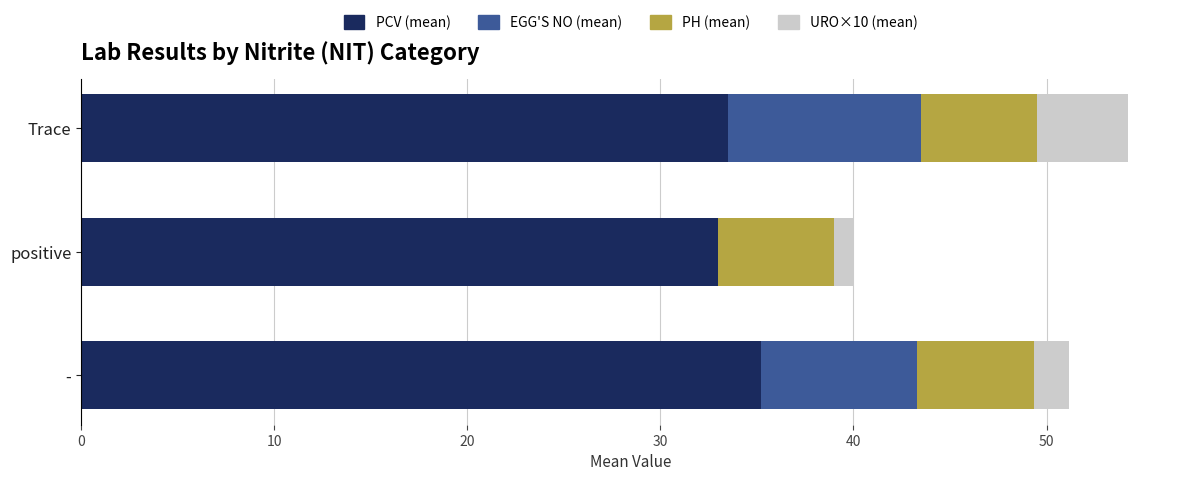

What are all the series names shown in the legend?

PCV (mean), EGG'S NO (mean), PH (mean), URO×10 (mean)